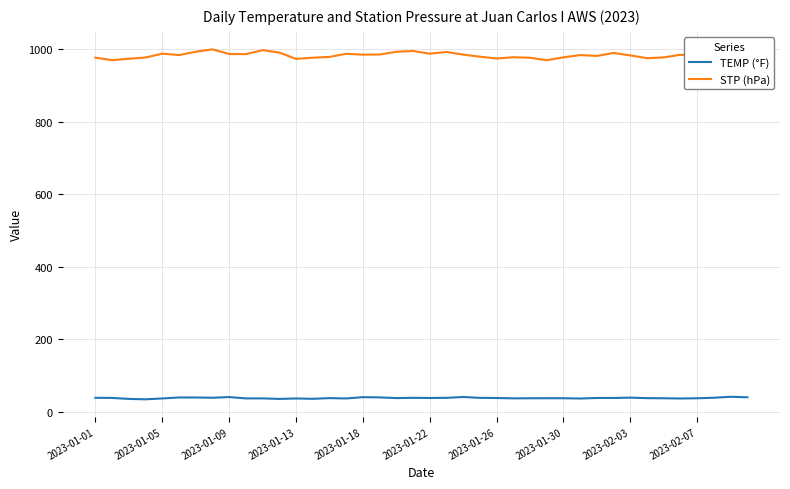

True or false: TEMP (°F) and STP (hPa) cross at least once.

False